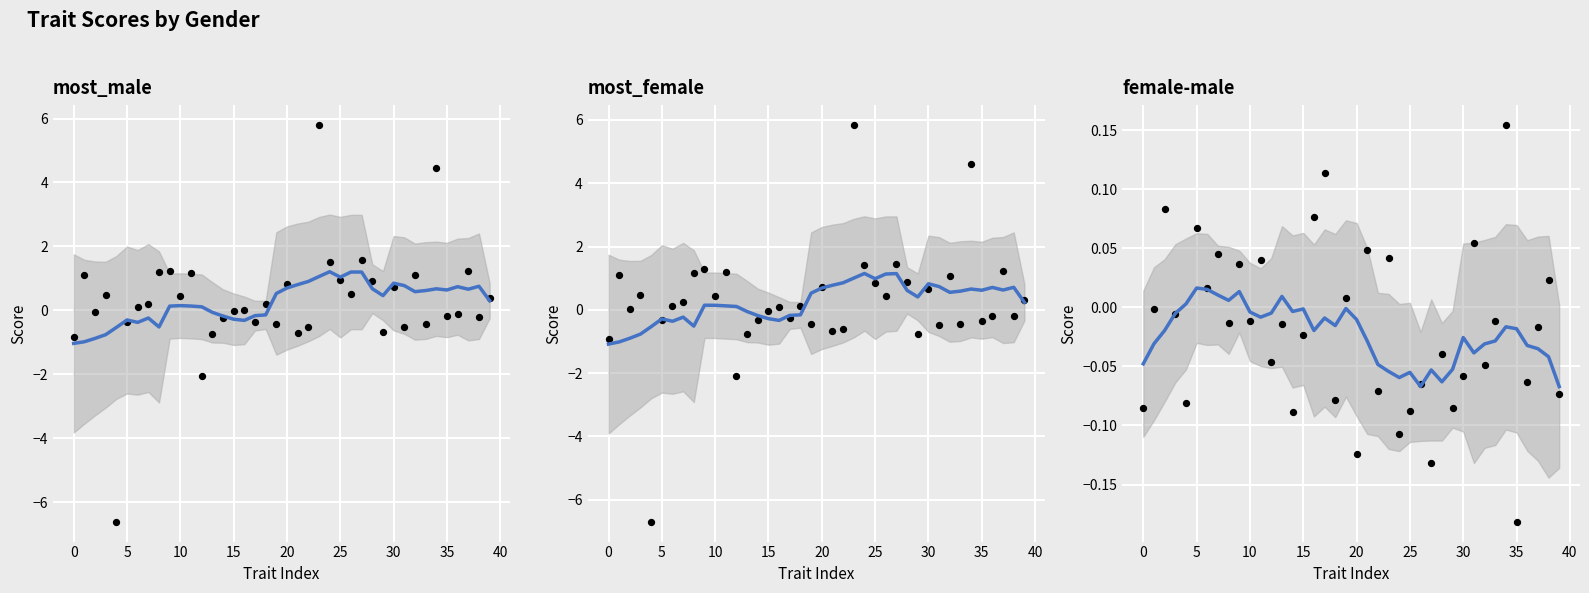

Which series has the largest total across all categories?

most_male